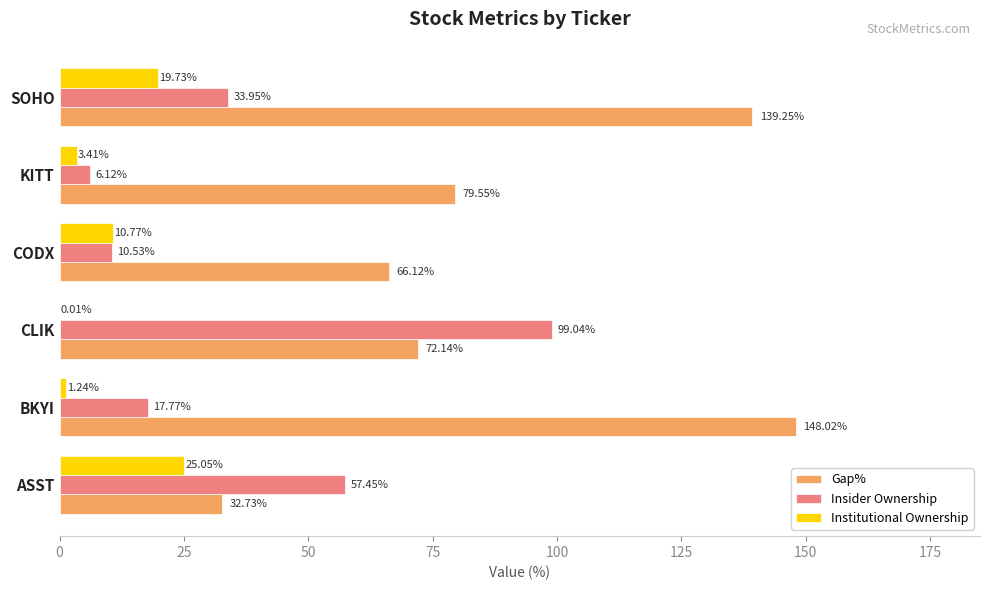

Which series changed the most between ASST and CODX?

Insider Ownership